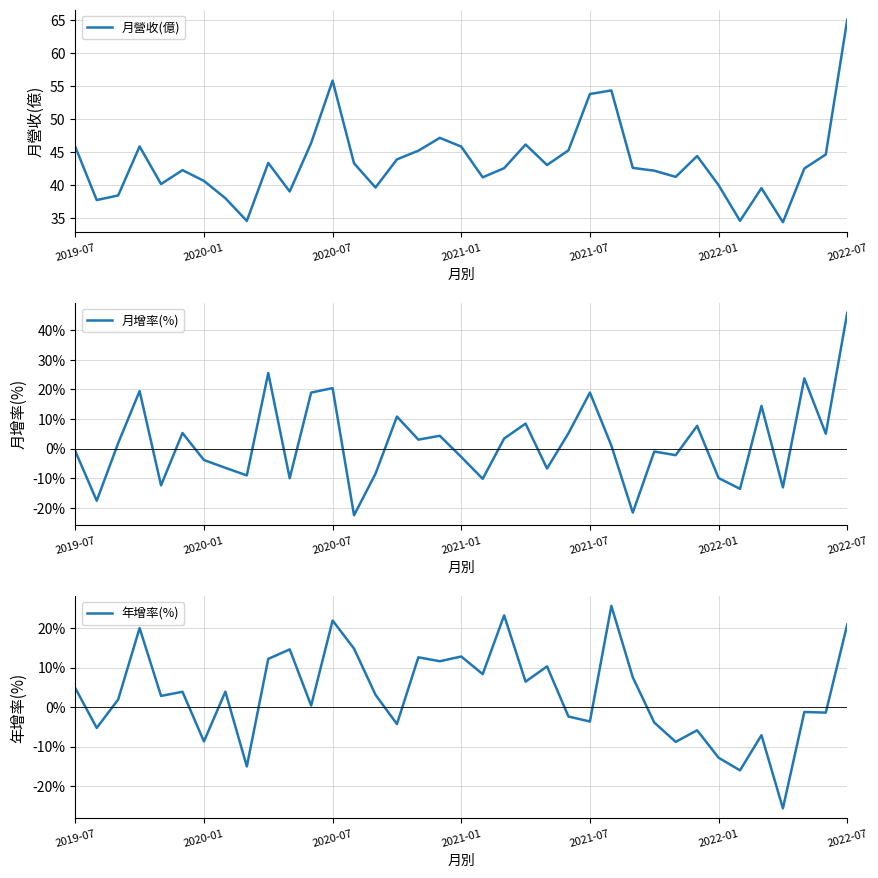

Which category has the highest value in the 月營收(億) series?

2022-07